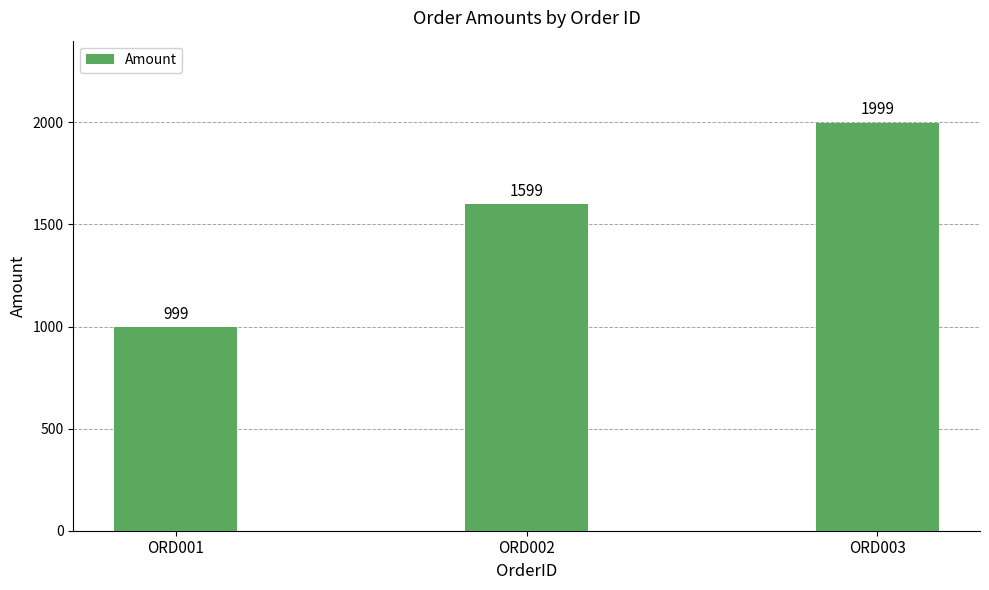

What is the ratio of the value at ORD001 to the value at ORD003?

0.5